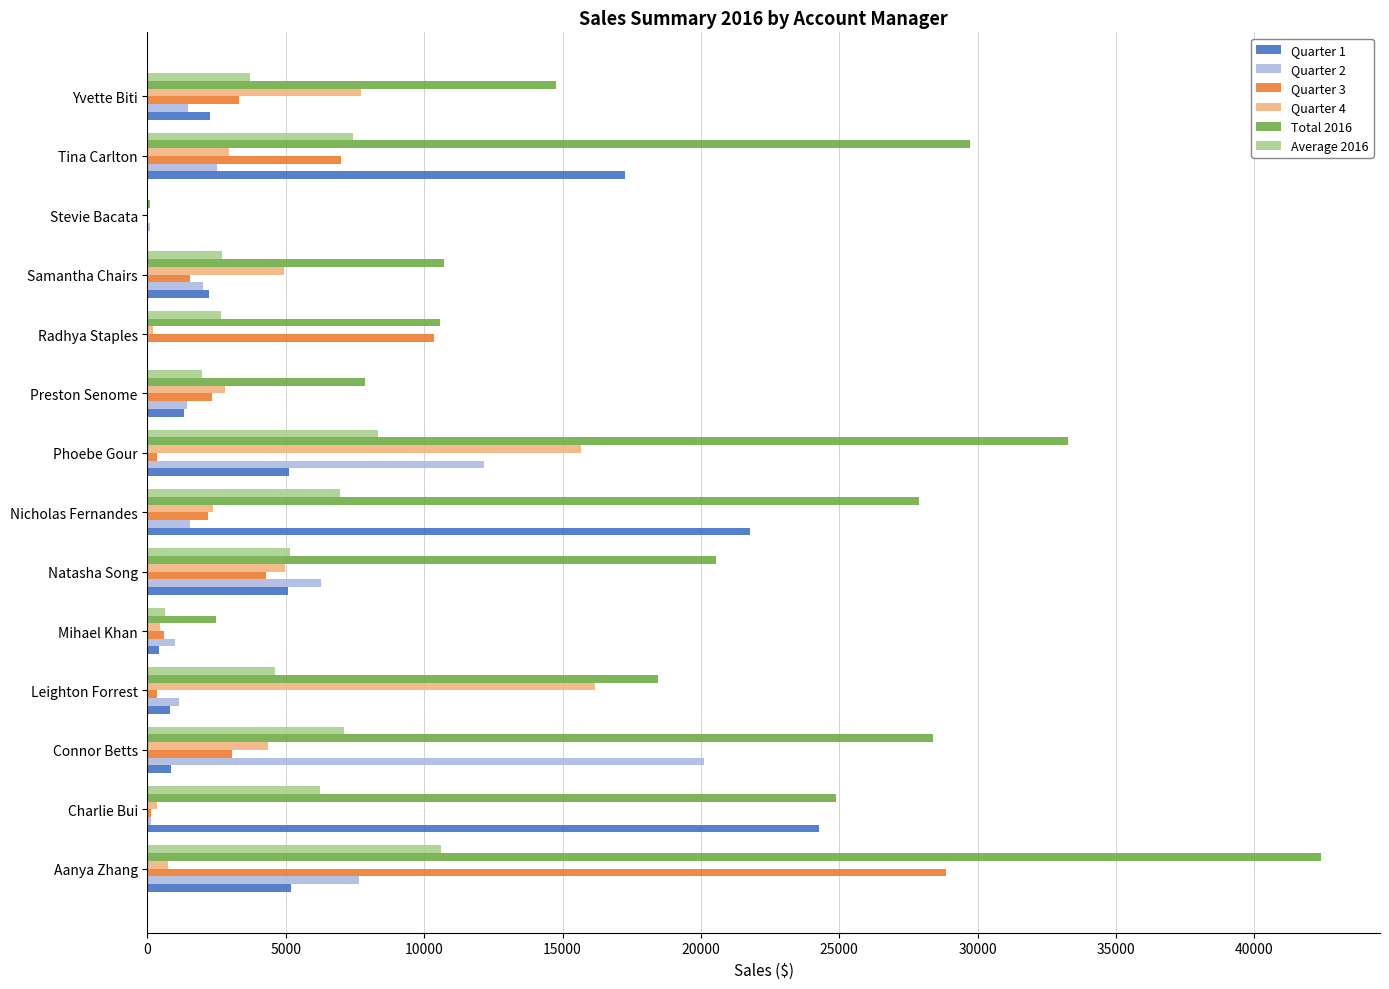

Which series has the largest total across all categories?

Total 2016